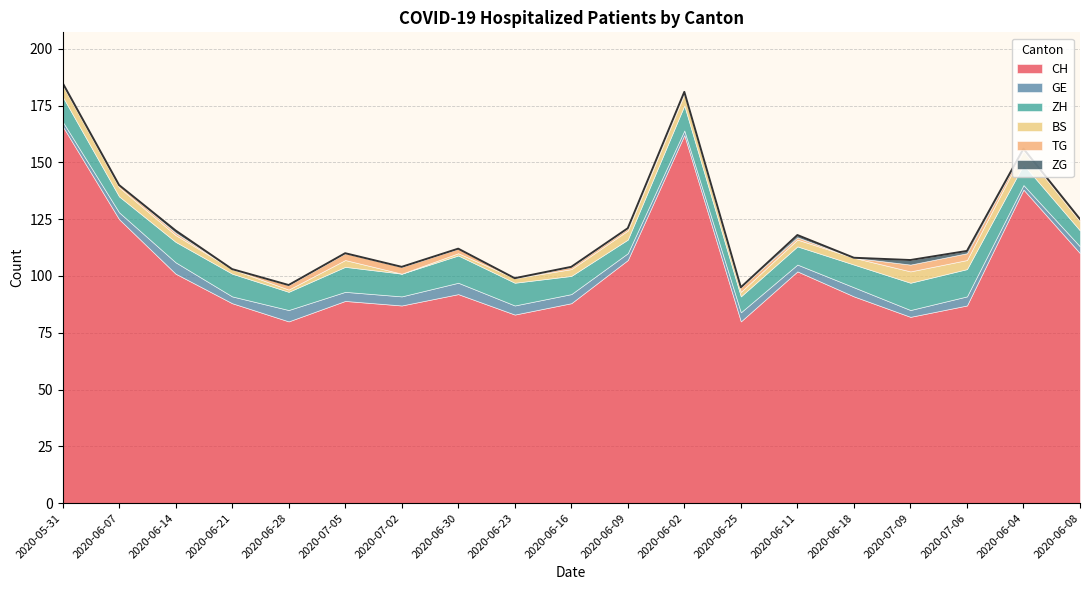

Is the value of ZG at 2020-06-30 greater than the value of BS at 2020-06-21?

No